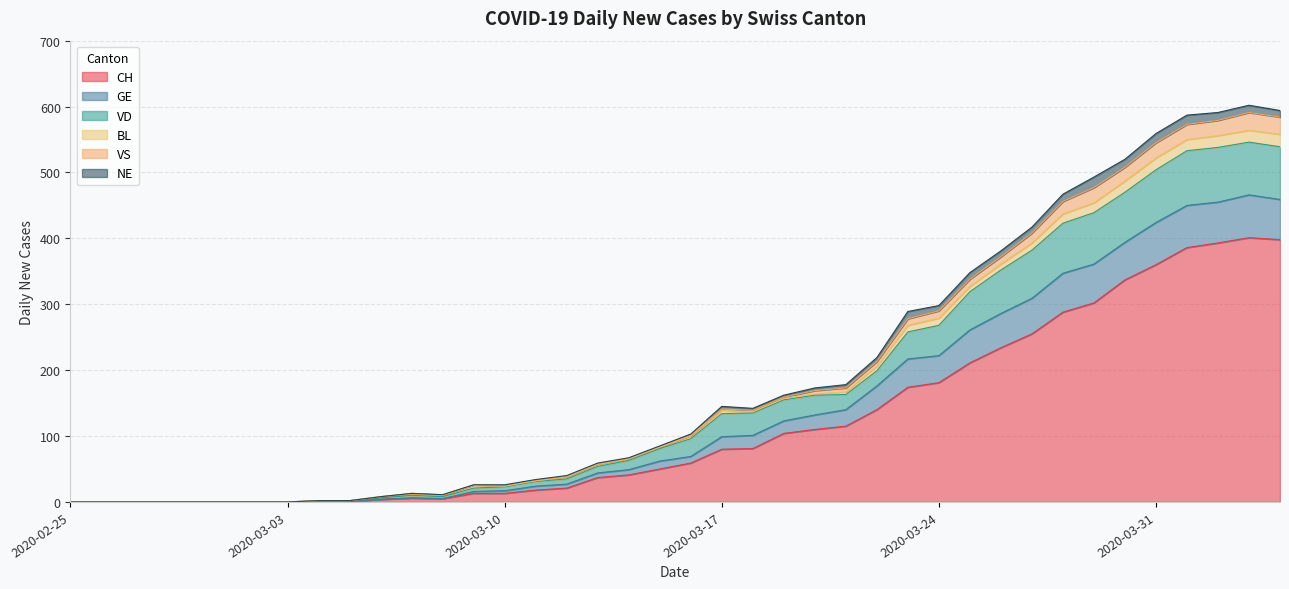

How many values in VD are above zero?

32